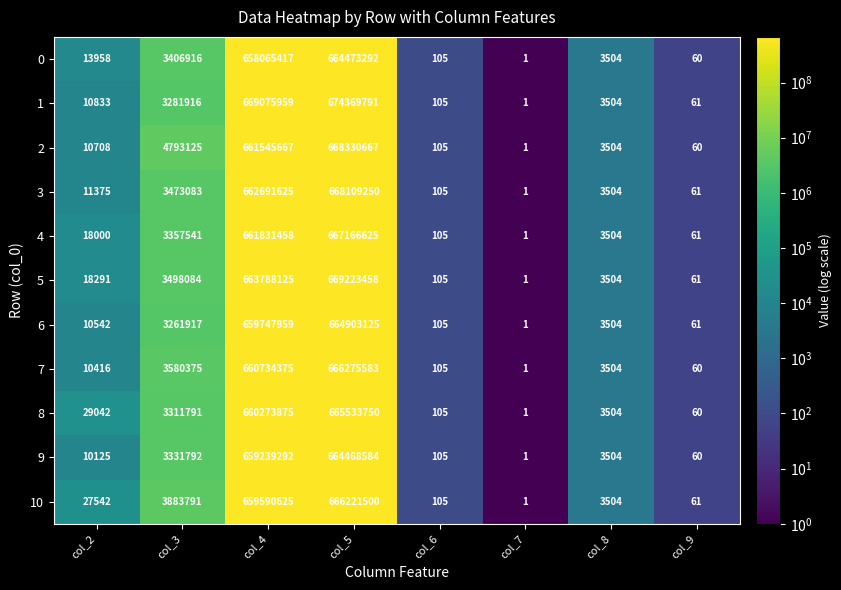

Between col_2 and col_8, which series saw the biggest shift?

8